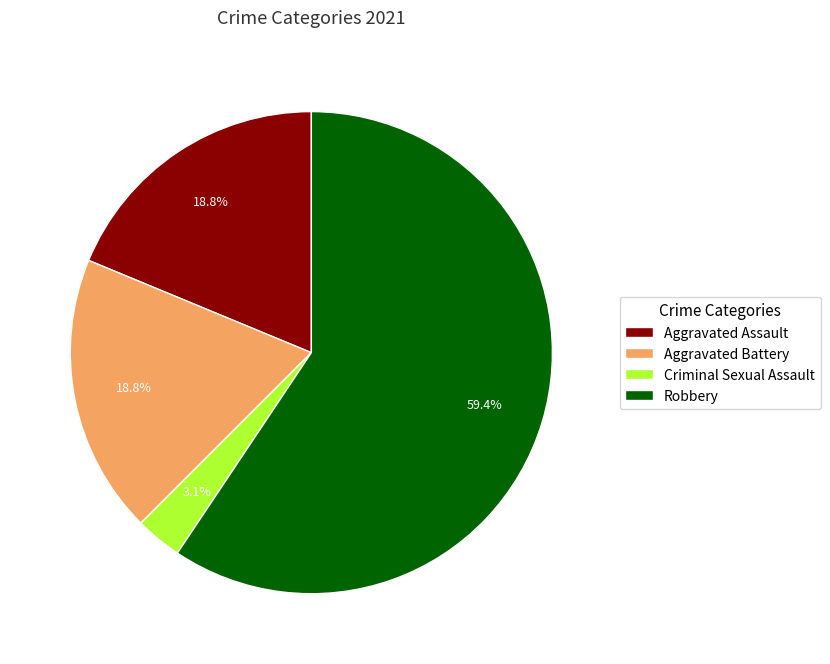

Is it true that Aggravated Assault is 6% of the pie?

False